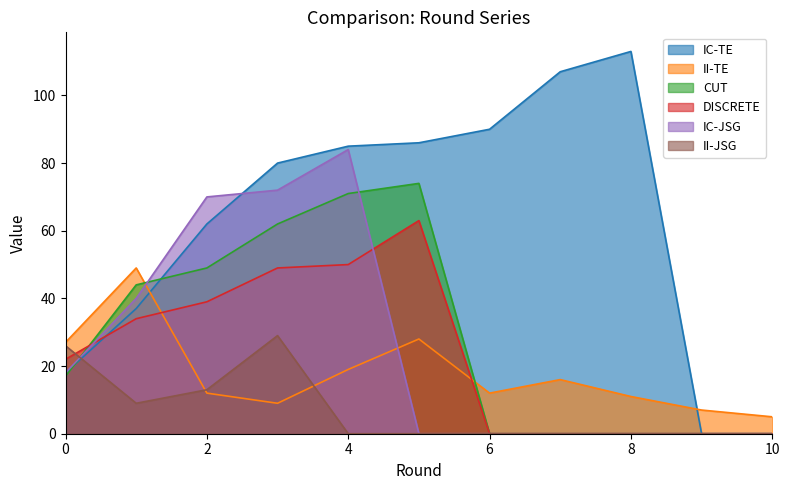

Does the chart display data point markers on the line(s)?

No